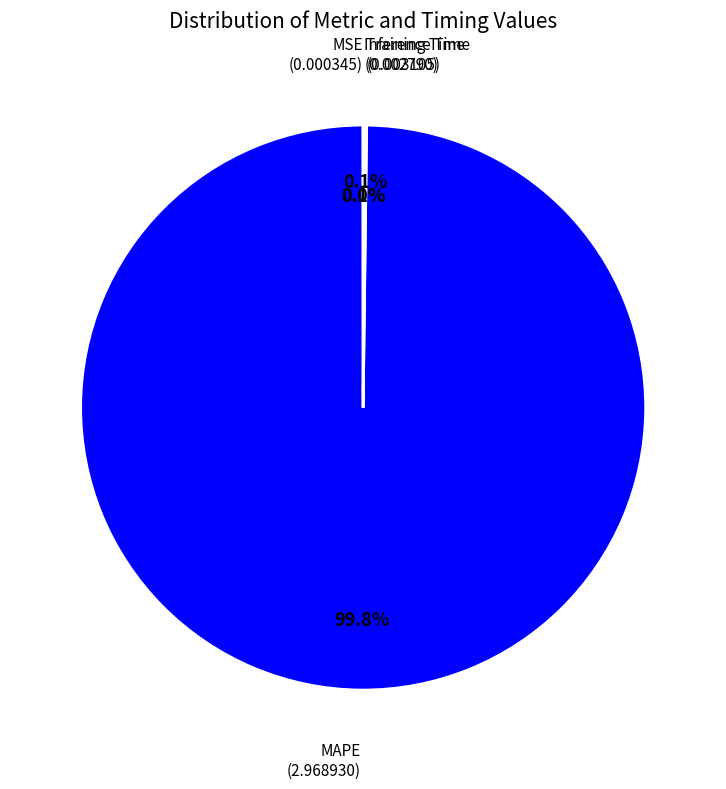

Is there a majority slice in this chart?

Yes